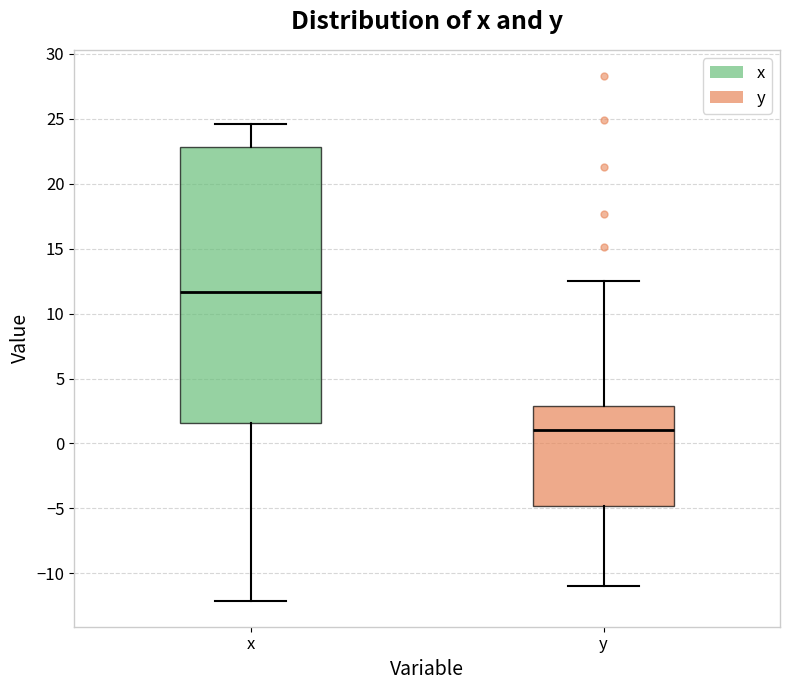

Where is the upper edge of the box for y on the y-axis? The values are not printed on the chart, so give them approximately, as read against the axis.

3.0